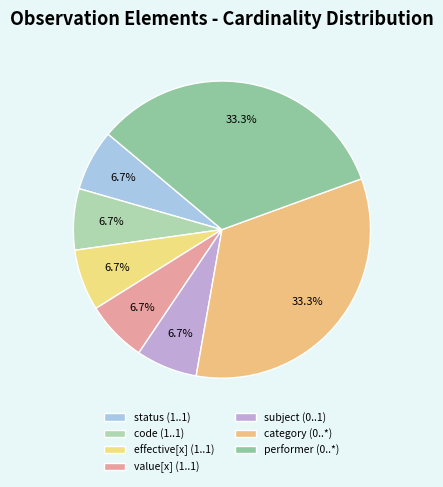

What is the smallest slice in the pie chart?

Observation.status